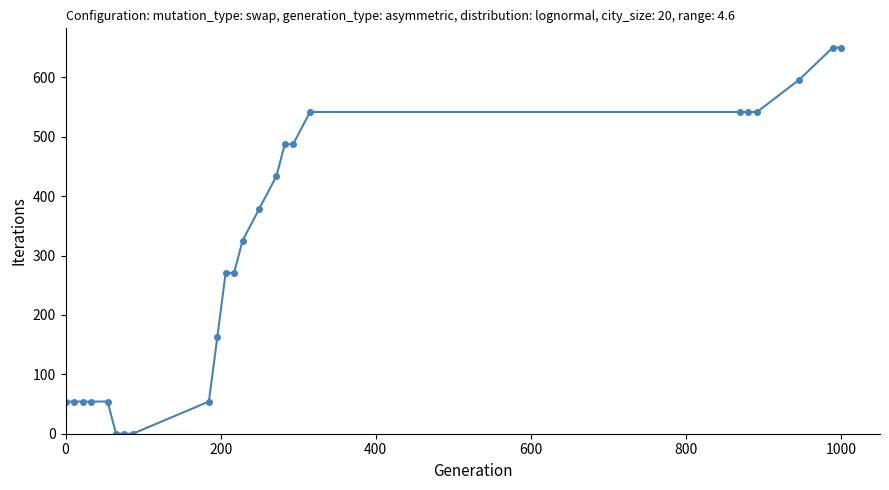

Reading left to right, what are all the values shown in this chart?

54.2	54.2	54.2	54.2	54.2	0.0	0.0	0.0	54.2	162.5	270.8	270.8	325.0	379.2	433.3	487.5	487.5	541.7	541.7	541.7	541.7	595.8	650.0	650.0